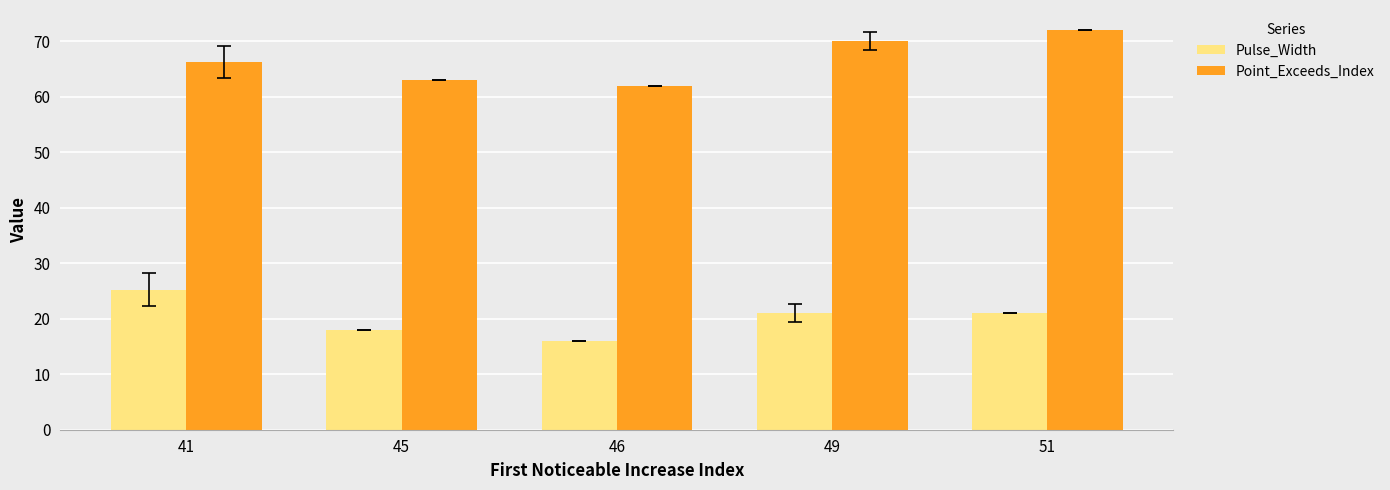

How many Pulse_Width values are between 18 and 21?

3